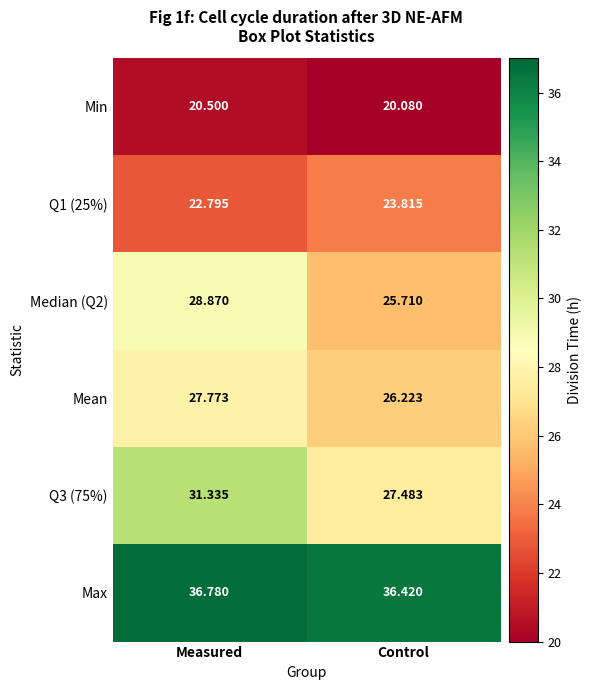

At which label does Q1 (25%) first exceed 23?

Control